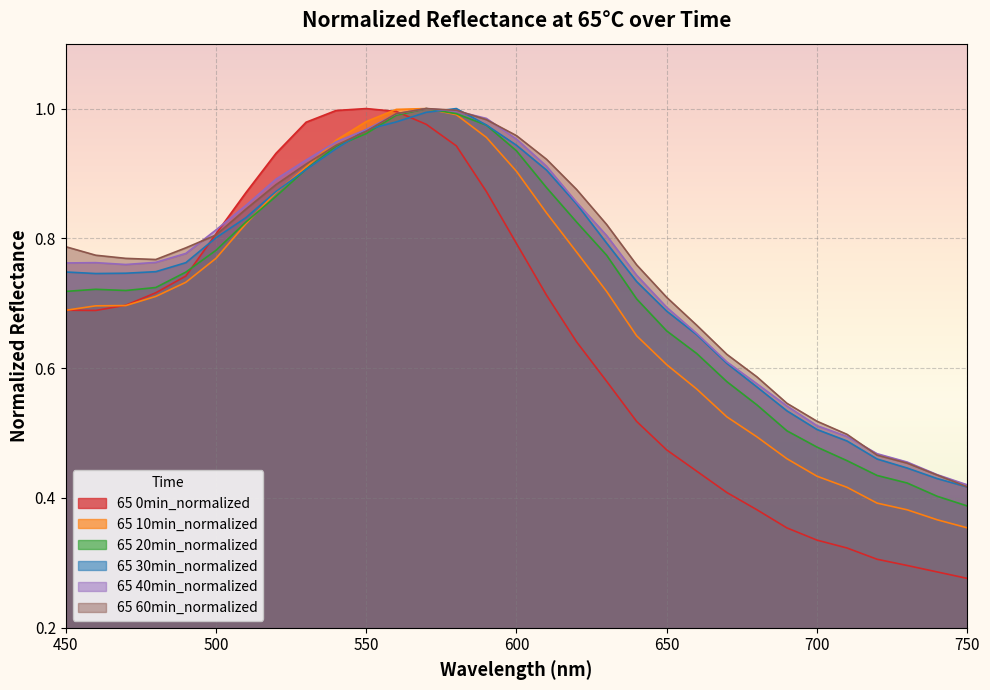

How many lines are shown in the chart?

6